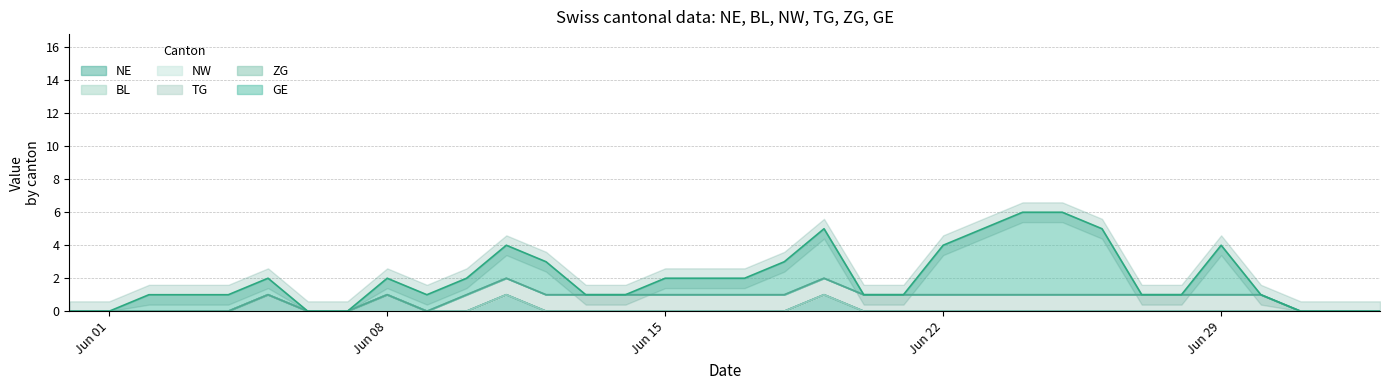

What is the difference between the GE values at 28 and 2?

1